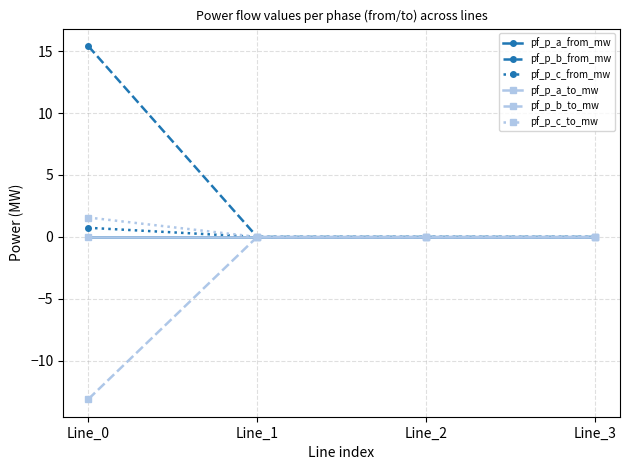

Is this an area chart (filled region under the line)?

No